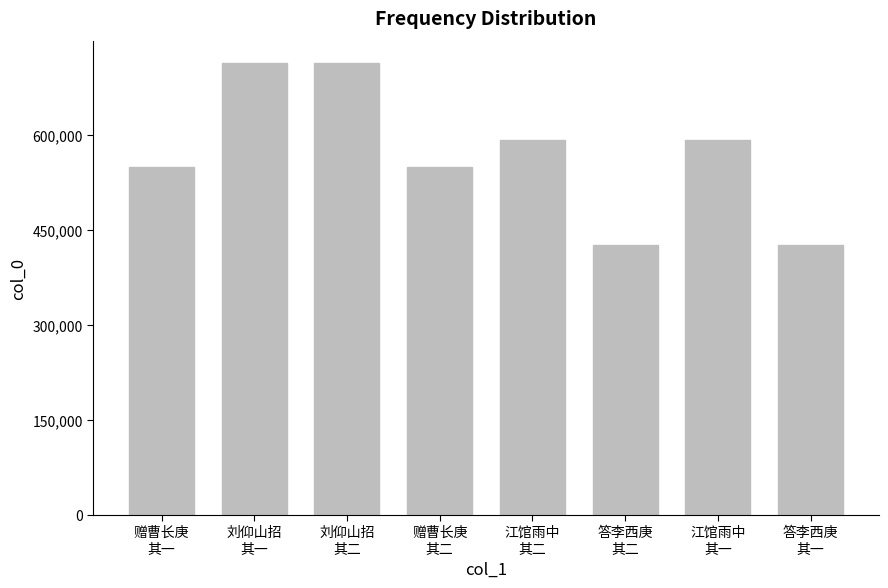

What is the difference between the maximum and minimum values?

286114